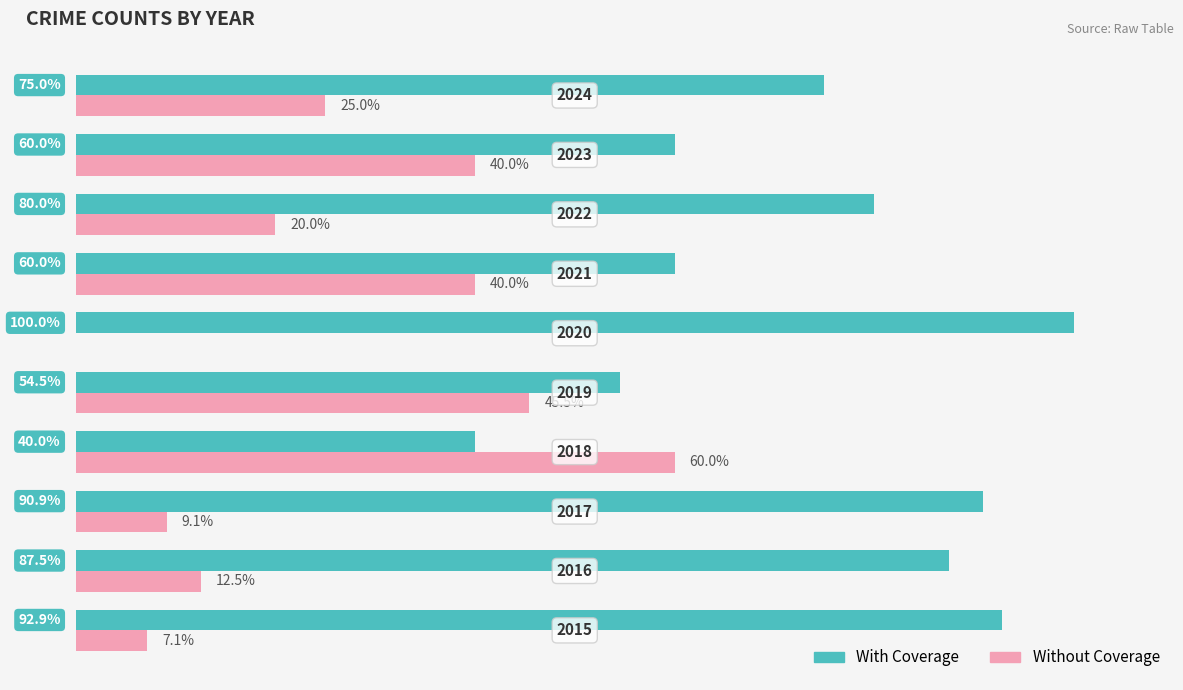

Which series has the largest total across all categories?

With Coverage